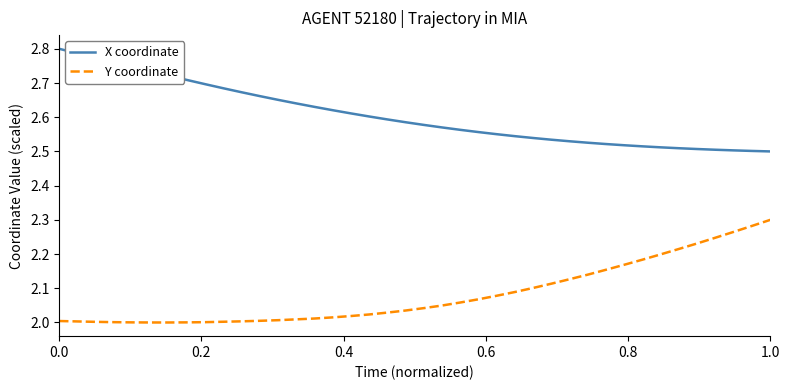

True or false: Y coordinate and X coordinate cross at least once.

False